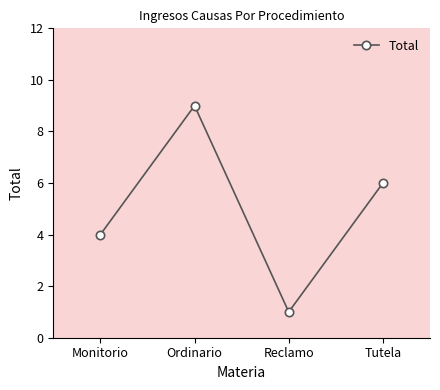

What is the sum of the values at Reclamo and Ordinario?

10